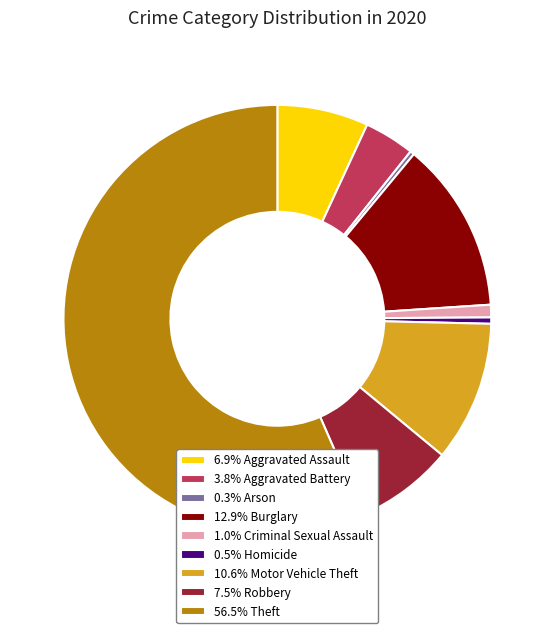

Do 0.3% Arson and 1.0% Criminal Sexual Assault together represent more than half of the pie?

No